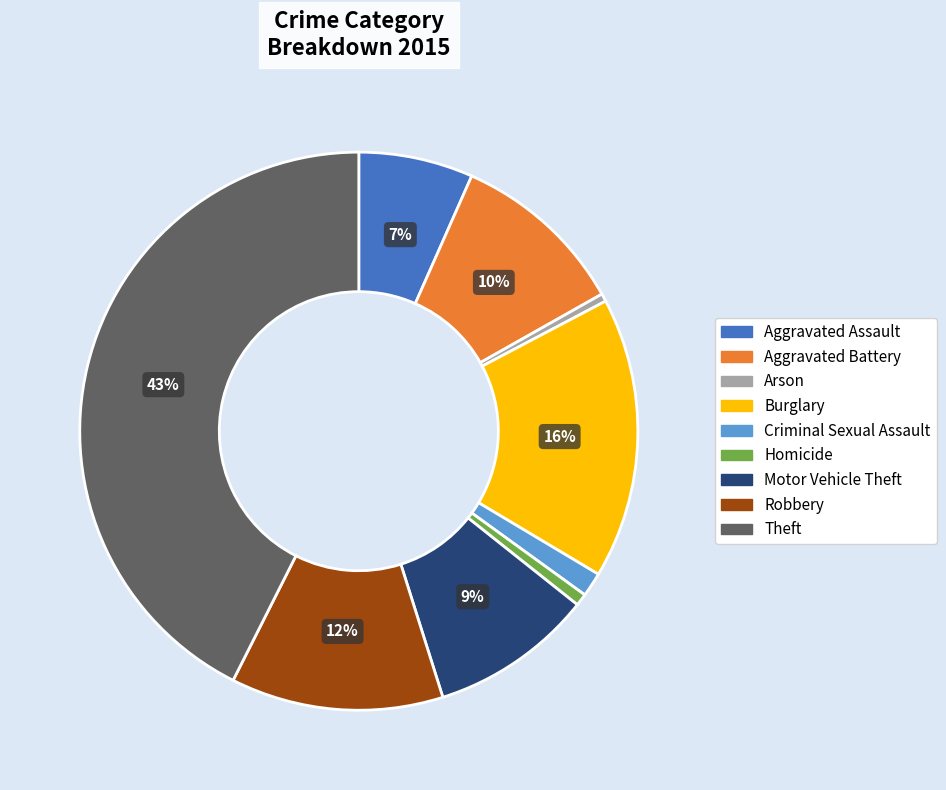

Does Homicide represent more than half of the total?

No